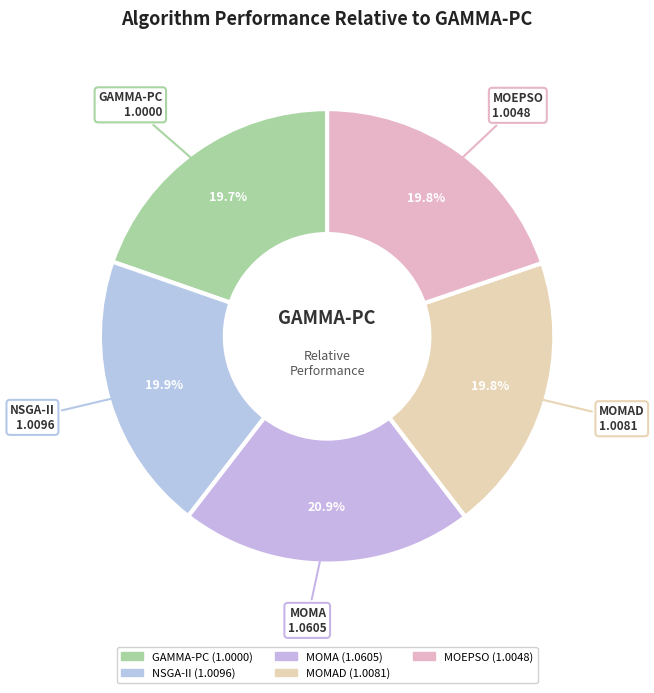

Is the sum of GAMMA-PC and MOMAD greater than half?

No